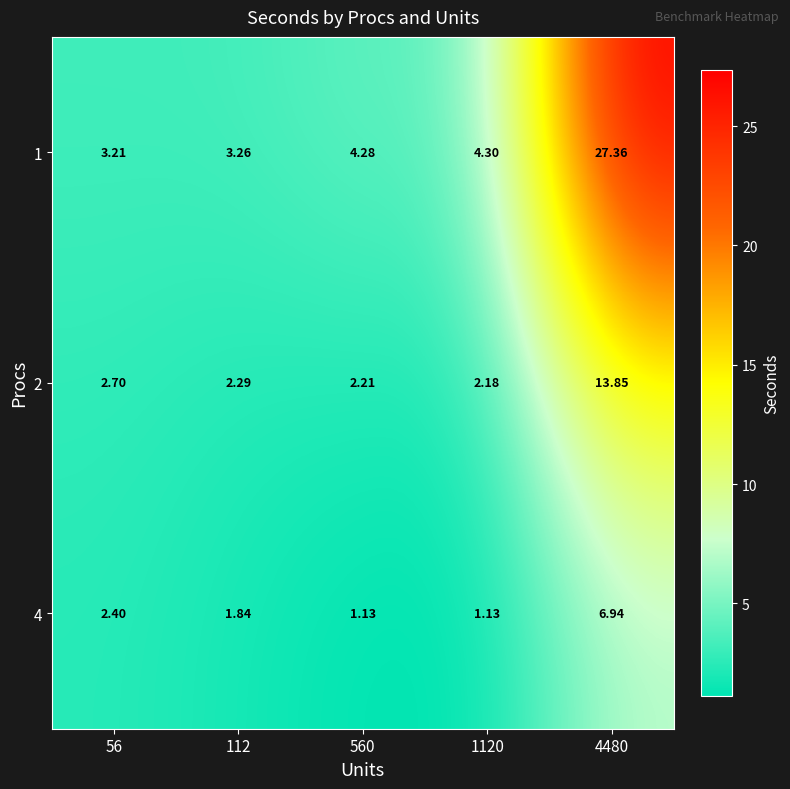

Rank the series at 112 from lowest to highest value.

4, 2, 1